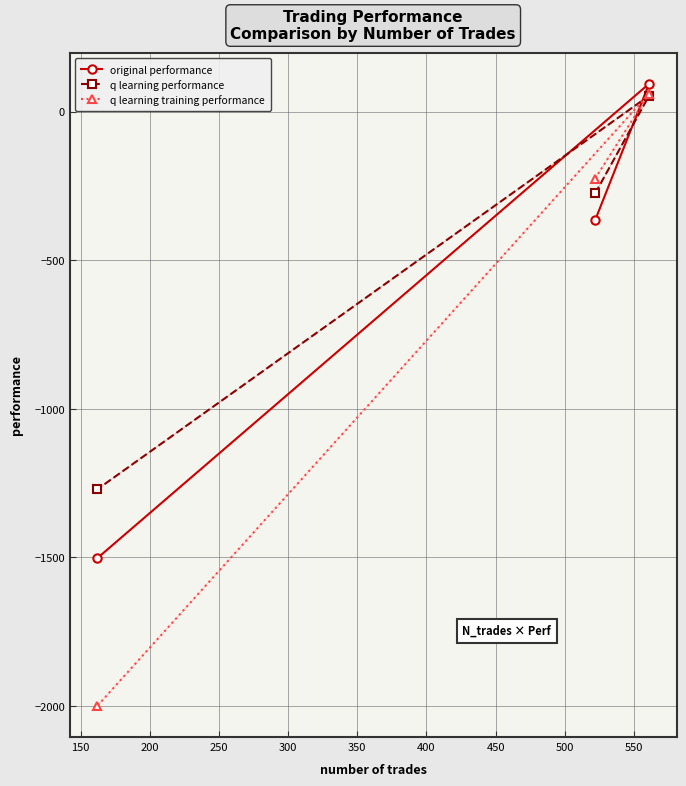

List the series in order of their overall mean, highest first.

q learning performance, original performance, q learning training performance